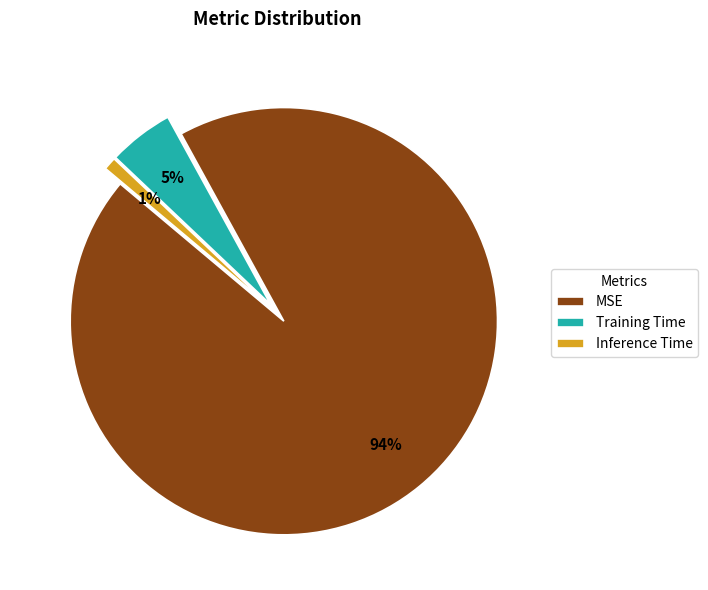

Which has a higher value, MSE or Inference Time?

MSE